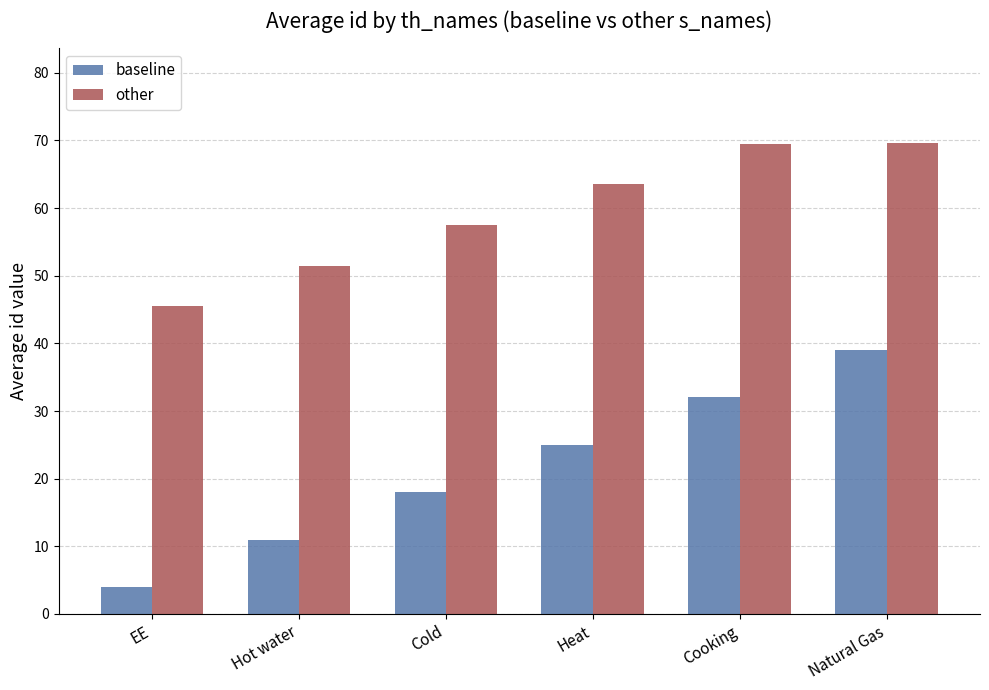

What is the sum of all baseline values?

129.0